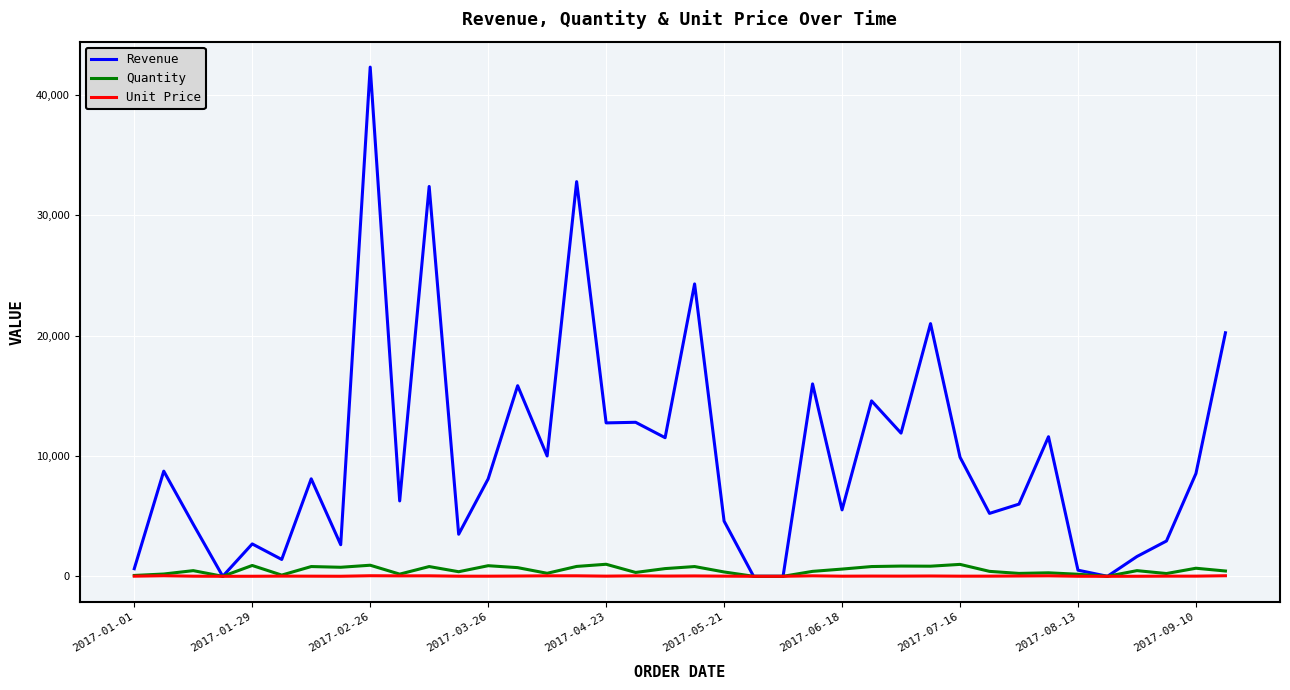

Which series has the largest range (max minus min)?

Revenue